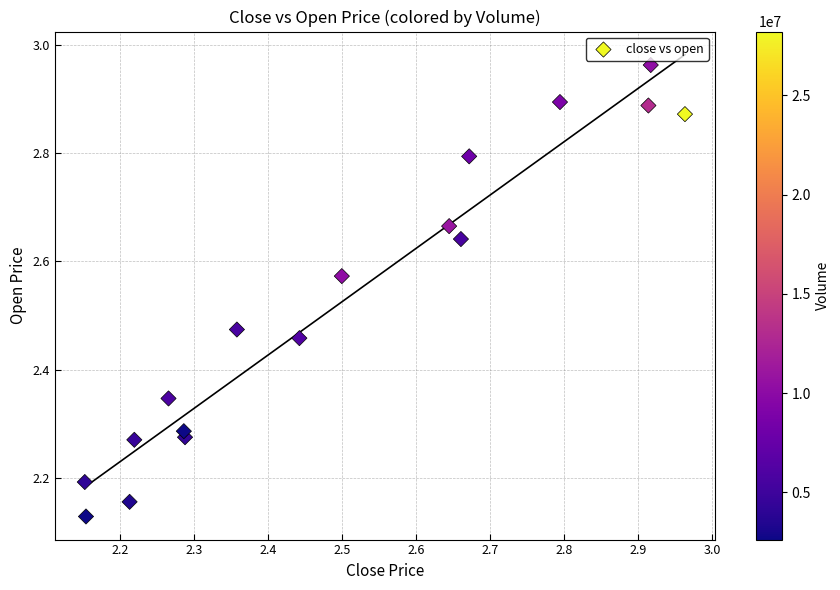

What is the range of X values (max minus min)?

0.8